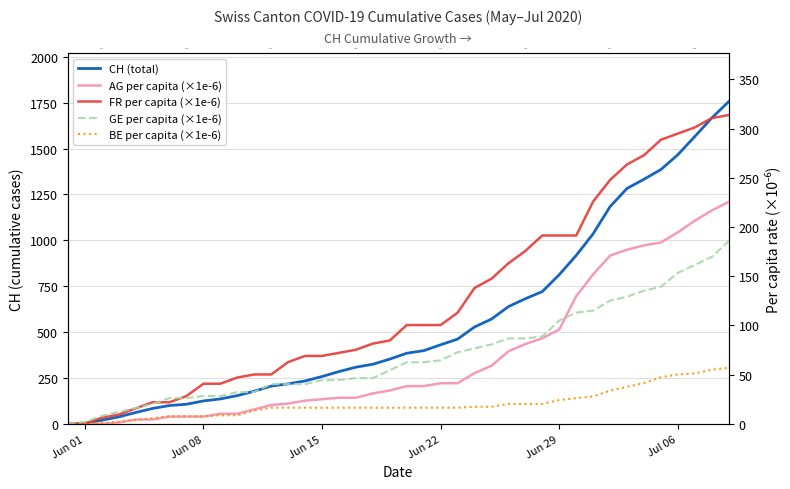

At how many categories does at least one series exceed 598?

14